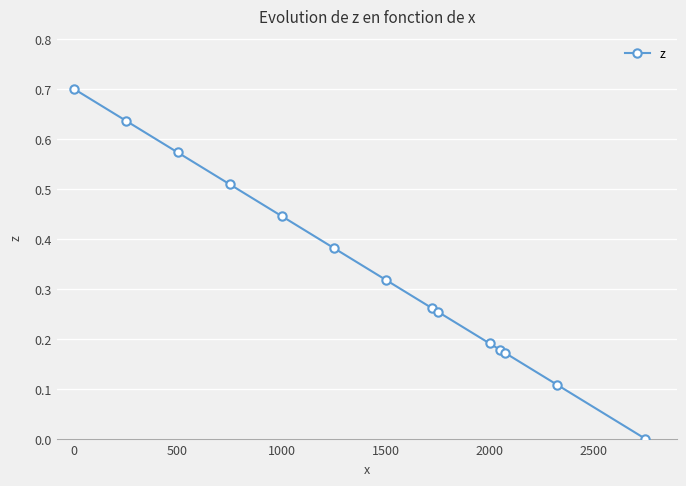

What is the greatest value displayed?

0.7